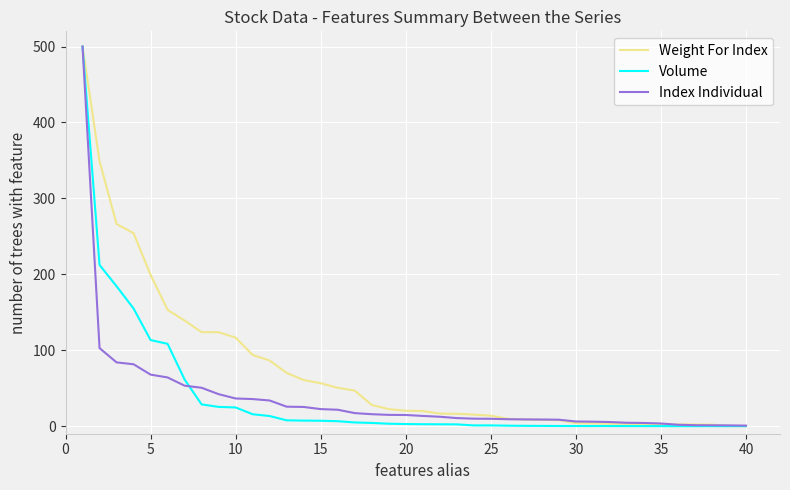

Which series has the largest total across all categories?

Weight For Index